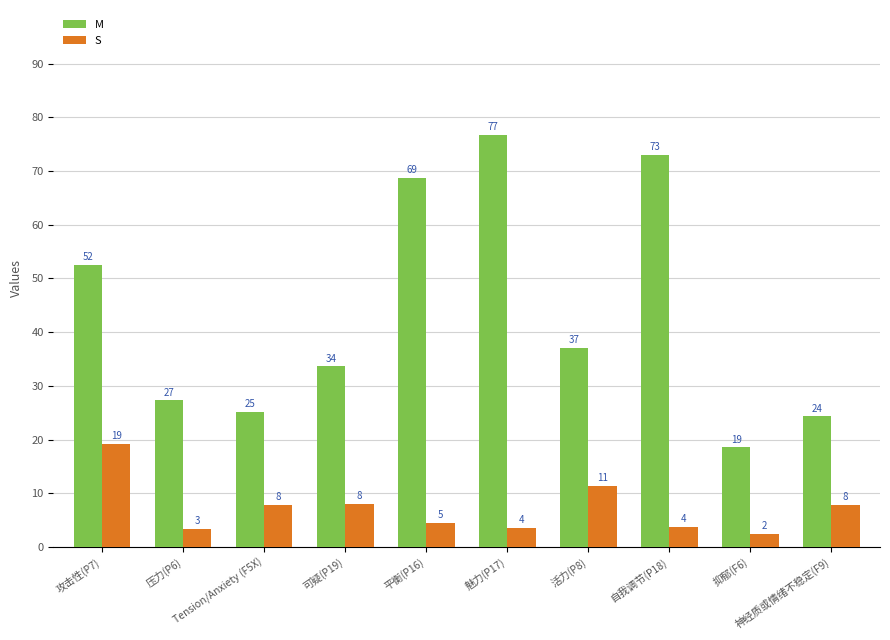

How many groups of bars are there?

10